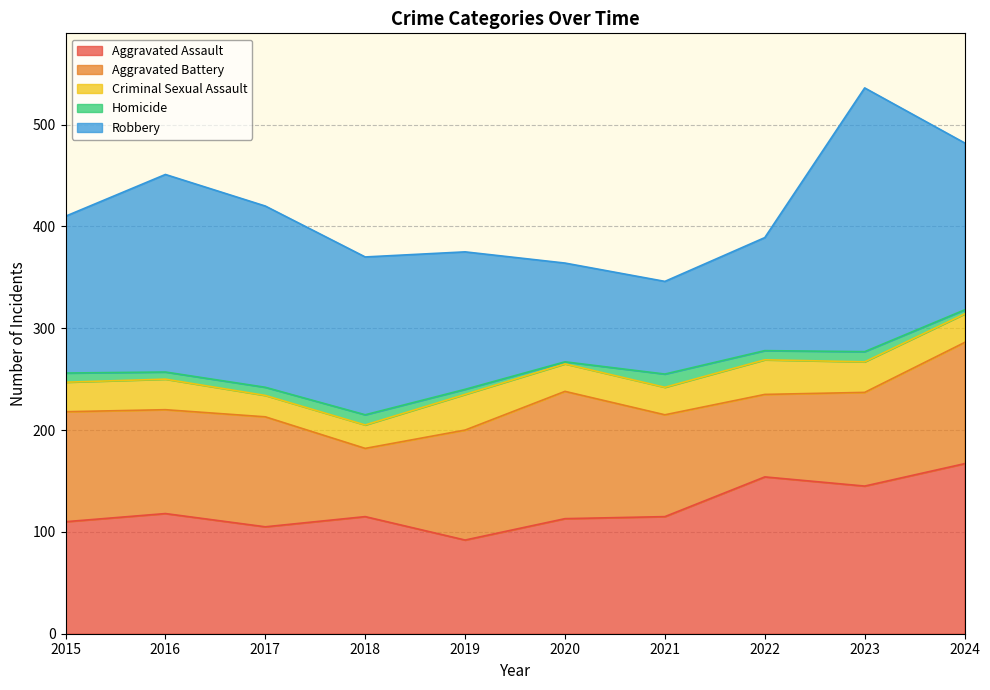

Which series changed the most between 2016 and 2018?

Robbery